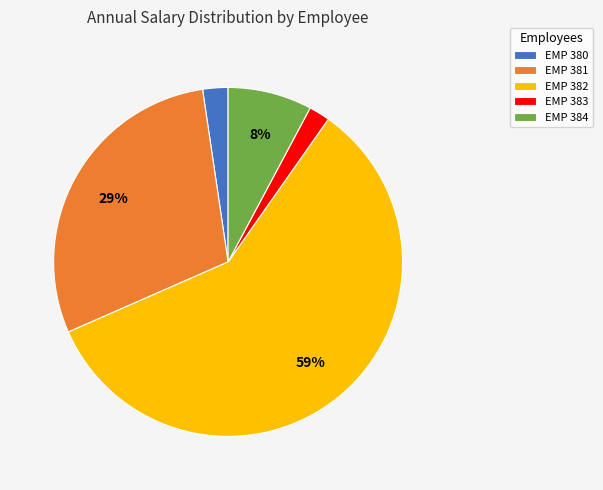

To the nearest percent, what percentage of the pie is EMP 380?

2%